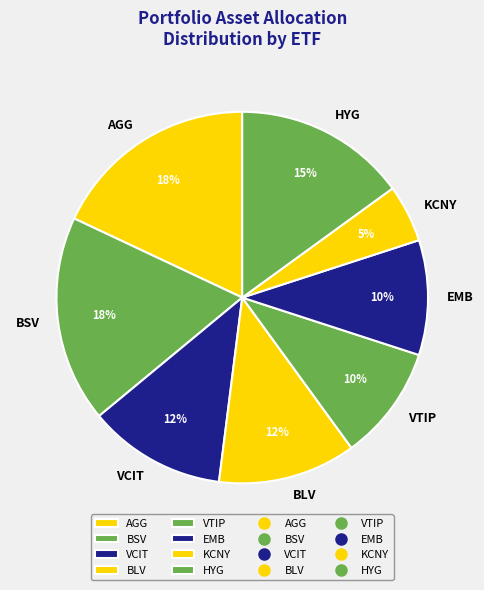

To the nearest percent, what is the difference between the VTIP and BLV slice percentages?

2%